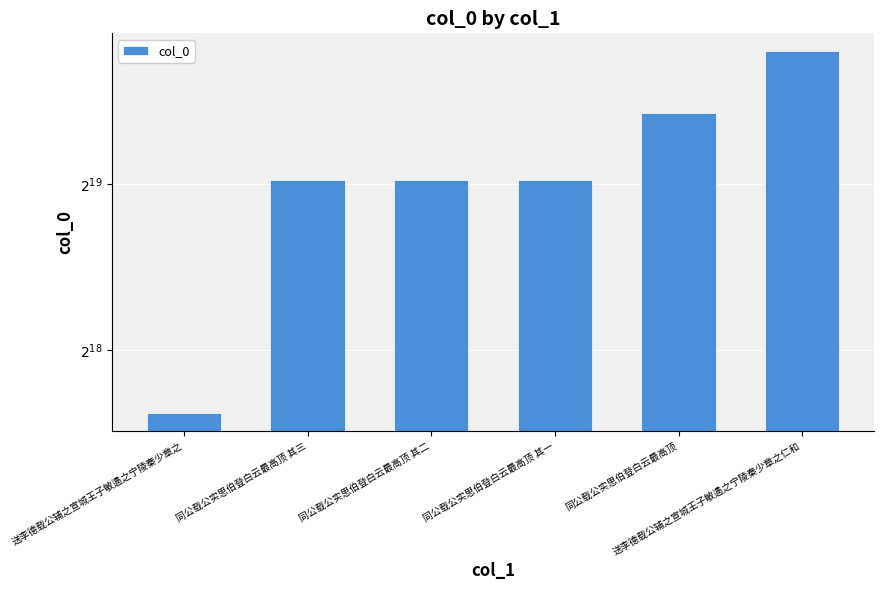

What is the change in value from 同公载公实思伯登白云最高顶 其一 to 同公载公实思伯登白云最高顶?

+170838